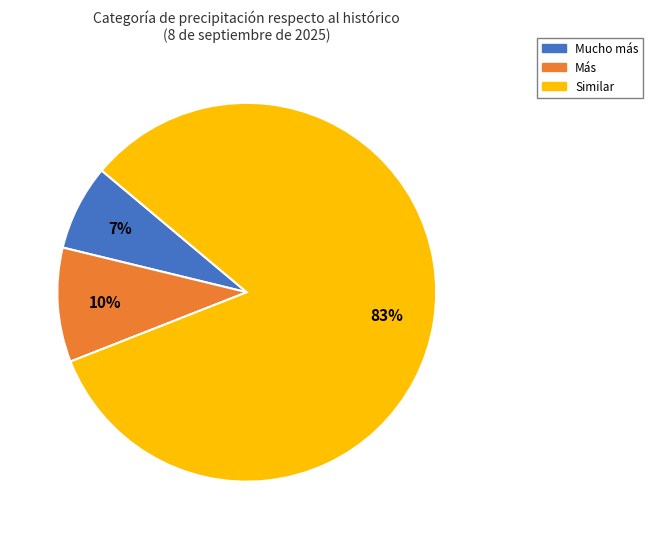

Is there any slice that represents more than half of the pie?

Yes